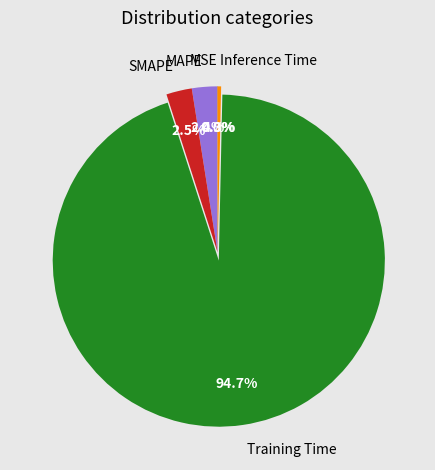

Between MAPE and Training Time, which is larger?

Training Time